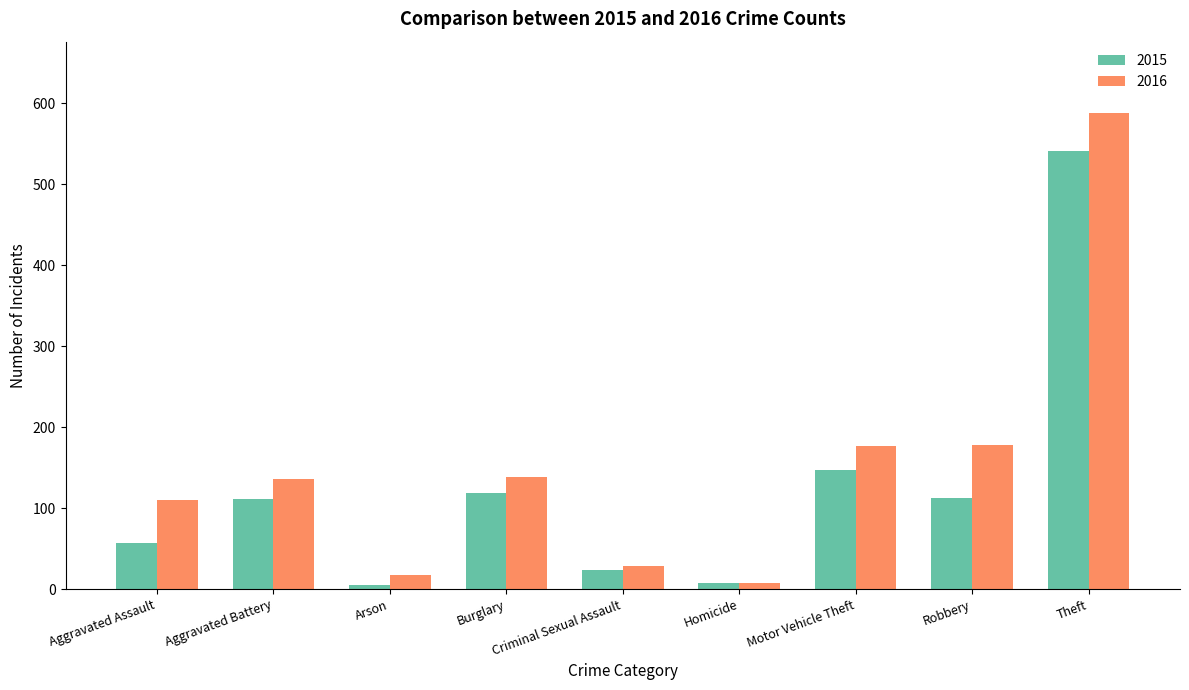

Where is 2015 nearest to the value 273?

Motor Vehicle Theft